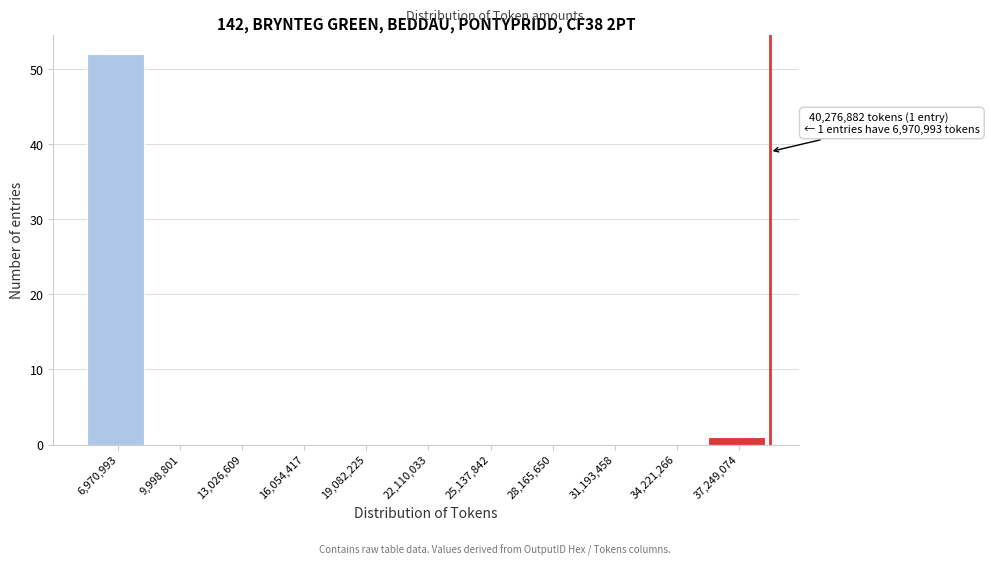

Reading left to right, transcribe all the data shown in this chart.

6,970,993=52	9,998,801=0	13,026,609=0	16,054,417=0	19,082,225=0	22,110,033=0	25,137,842=0	28,165,650=0	31,193,458=0	34,221,266=0	37,249,074=1